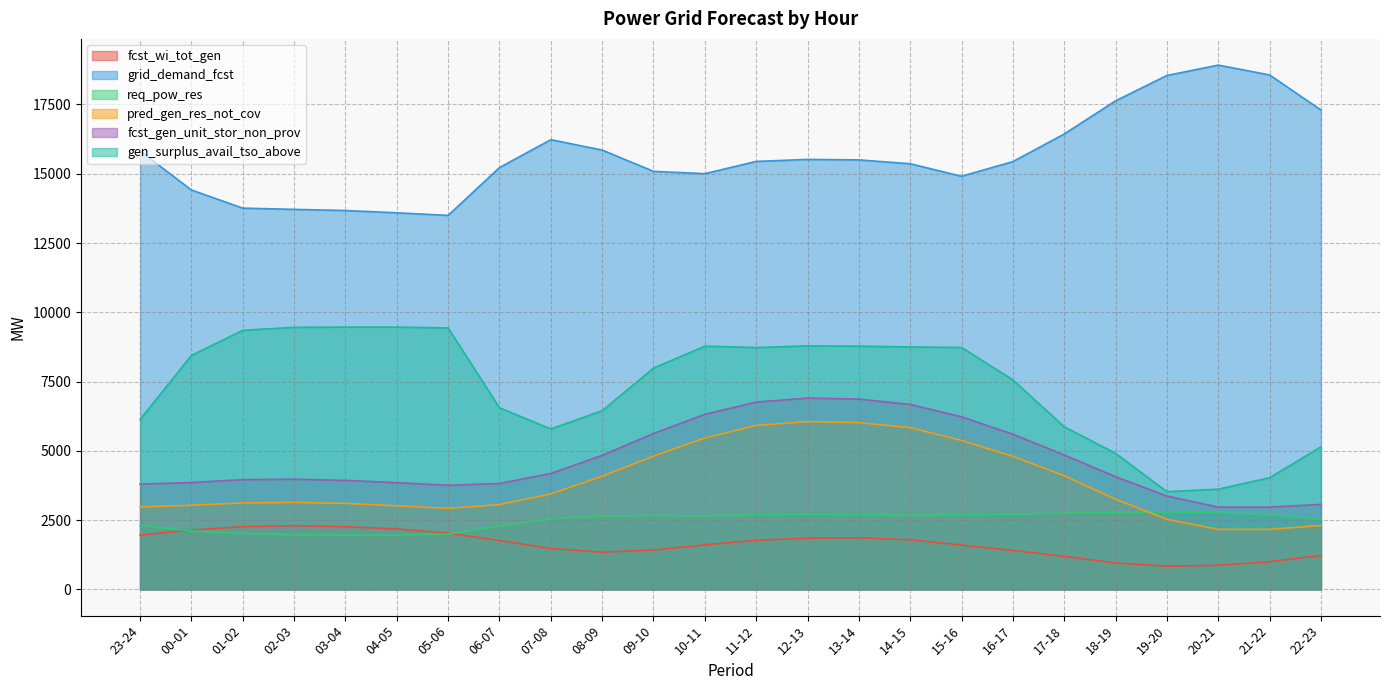

What is the greatest value displayed?

18920